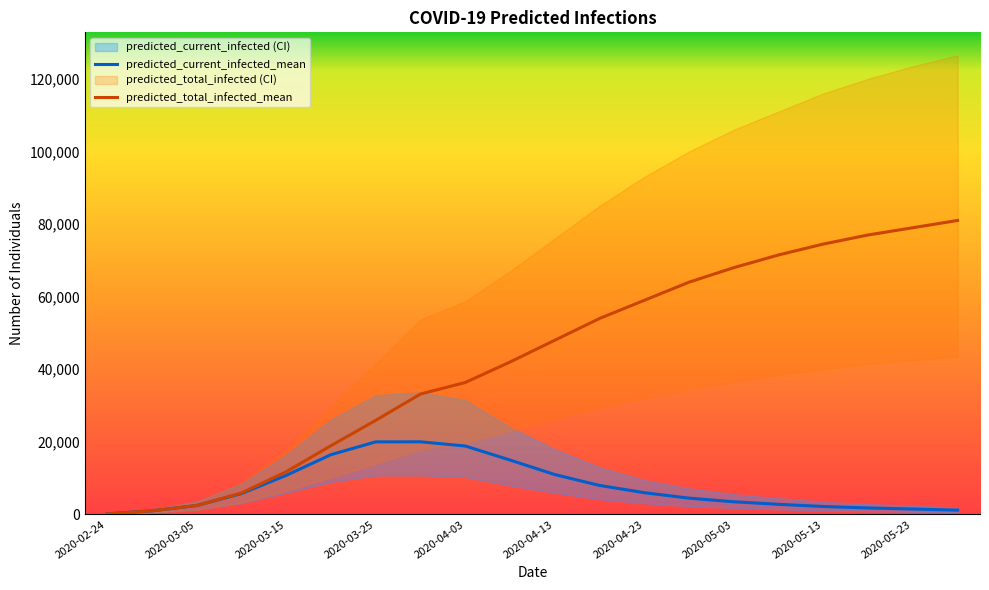

What is the approximate value of predicted_current_infected_mean at 2020-05-13, to the nearest 50?

2200